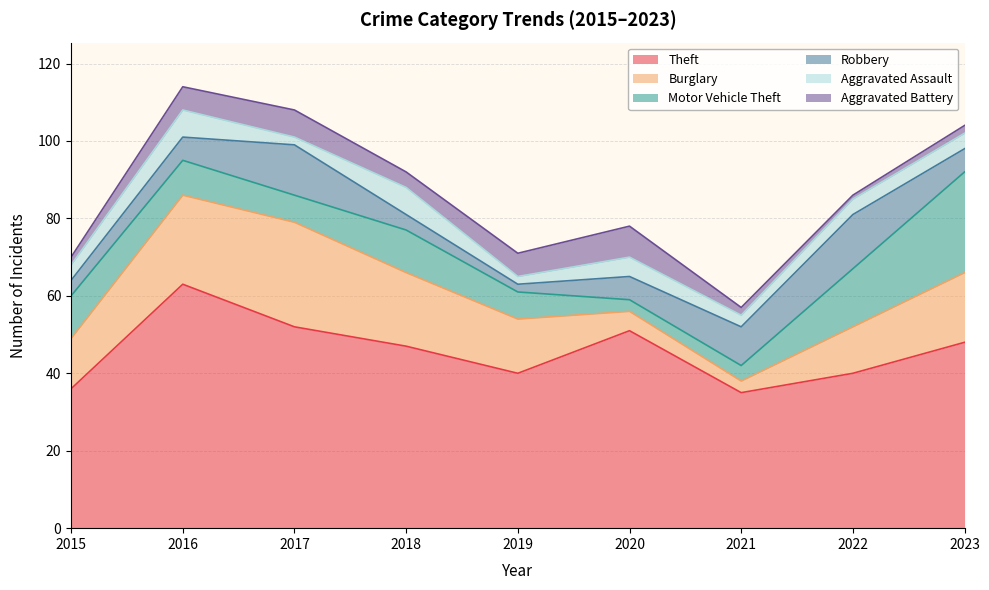

The value of Motor Vehicle Theft at 2015 is 15. True or false?

False